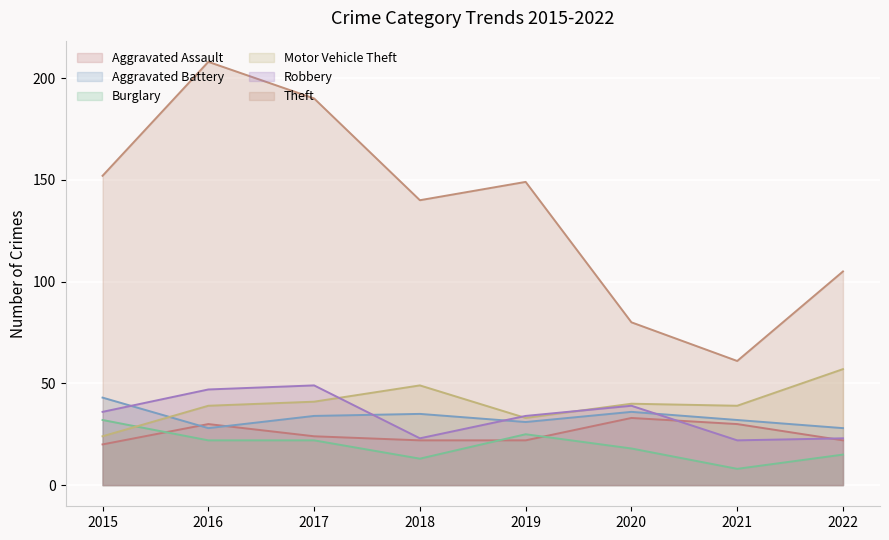

List the series in order of their peak value, highest first.

Theft, Motor Vehicle Theft, Robbery, Aggravated Battery, Aggravated Assault, Burglary